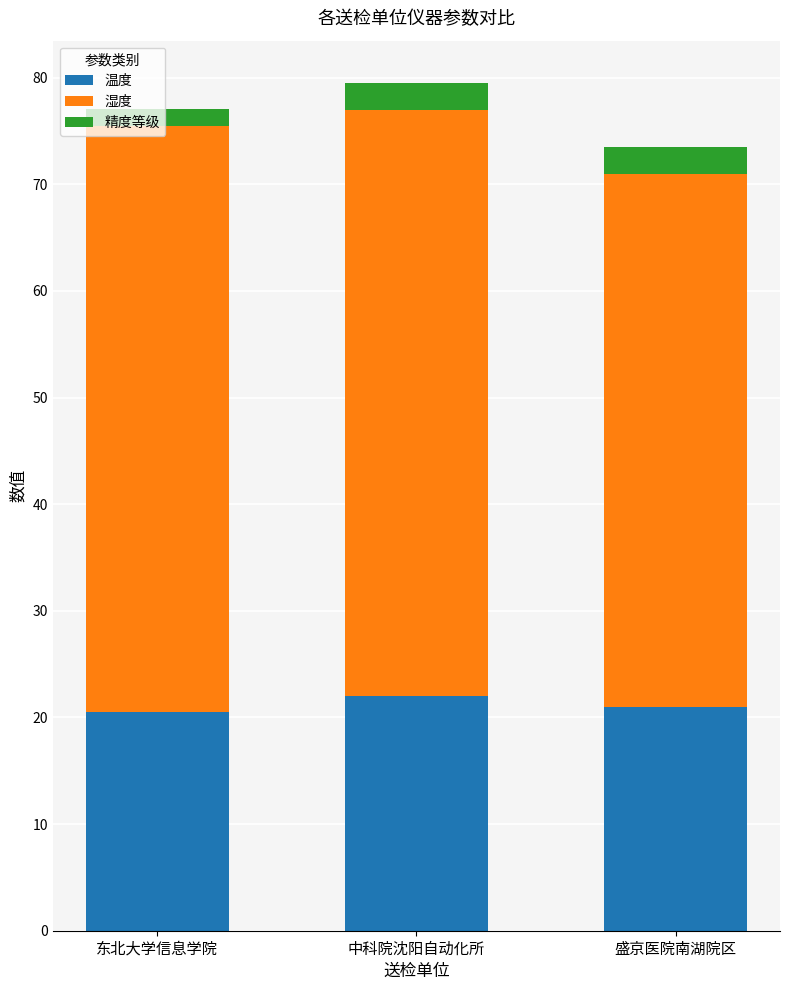

Is it true that 温度 equals 37.7 at 中科院沈阳自动化所?

False